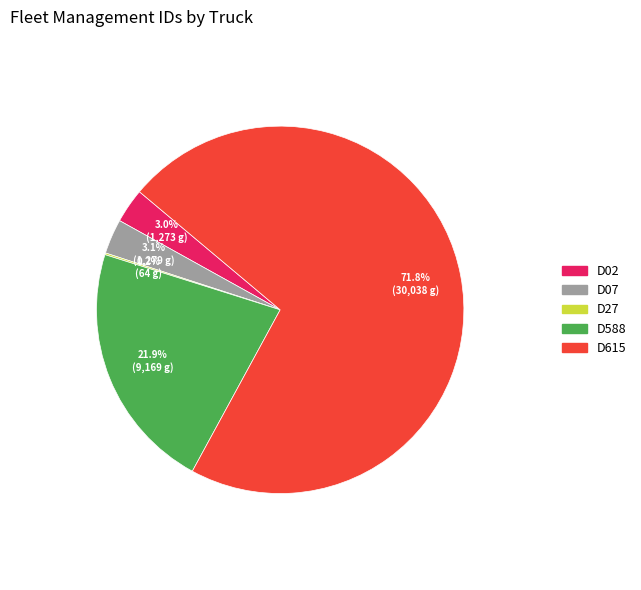

Which has a higher value, D615 or D07?

D615